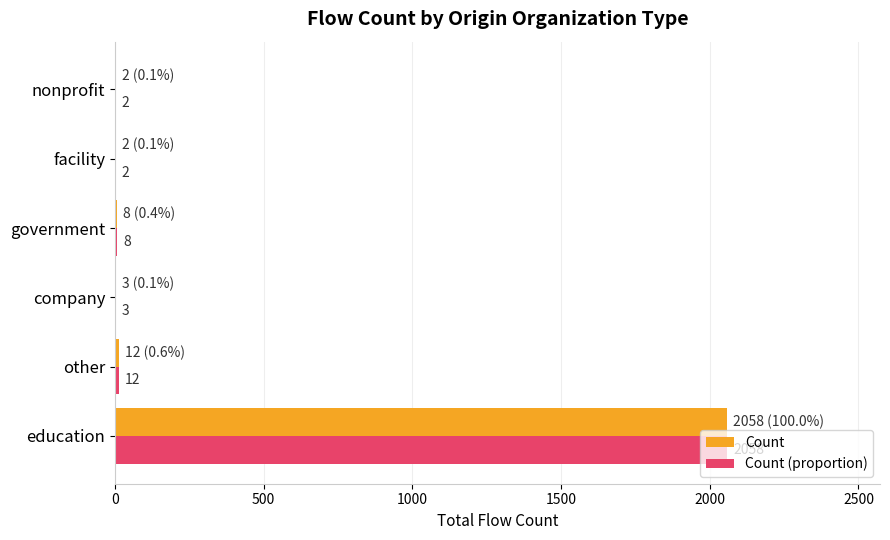

What is the sum of the Count values at facility and education?

2060